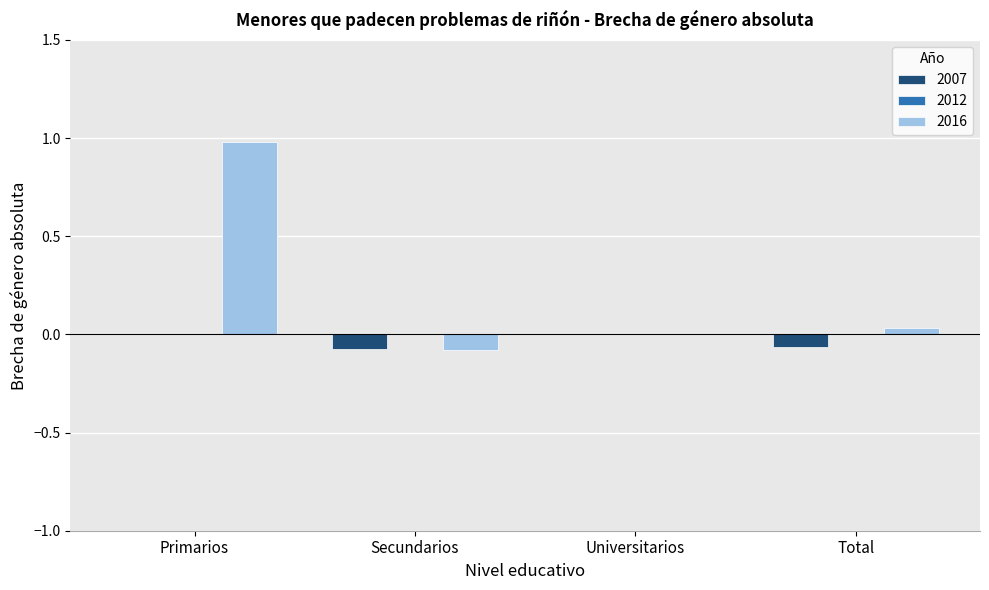

Is it true that 2007 equals 0.0 at Primarios?

True